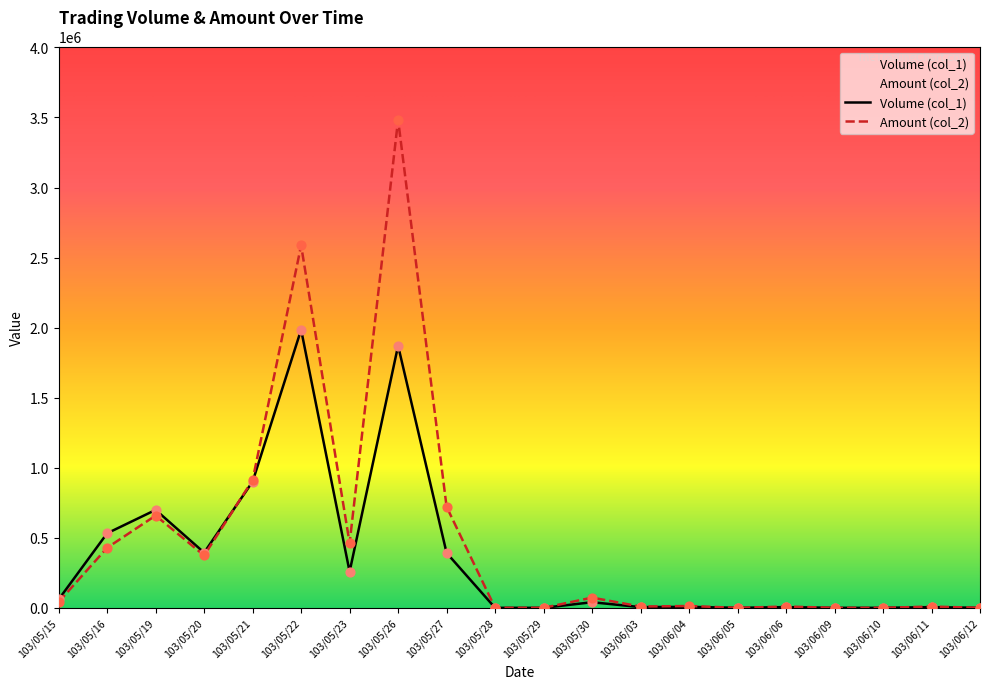

At how many categories does at least one series exceed 1478700?

2